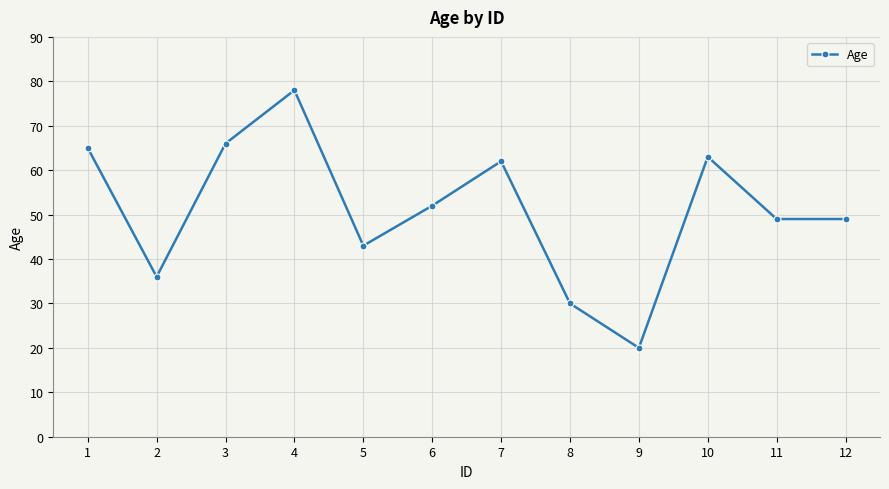

At which label does the data first exceed 52?

1